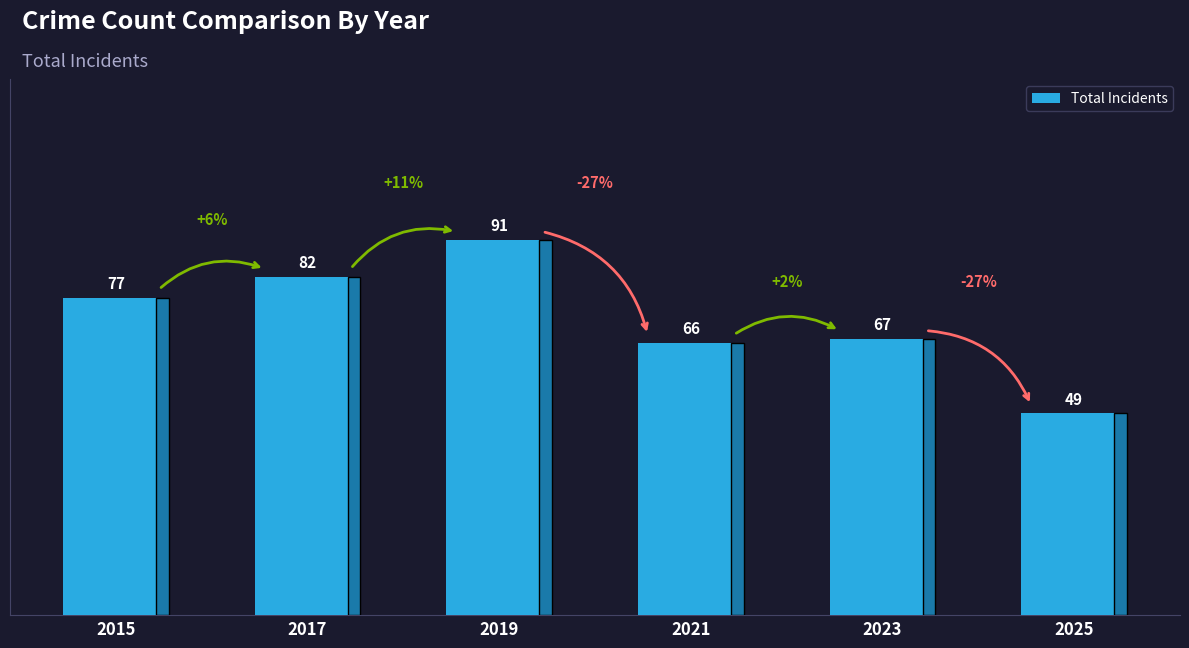

Reading left to right, what are all the values shown in this chart?

2015=77	2017=82	2019=91	2021=66	2023=67	2025=49